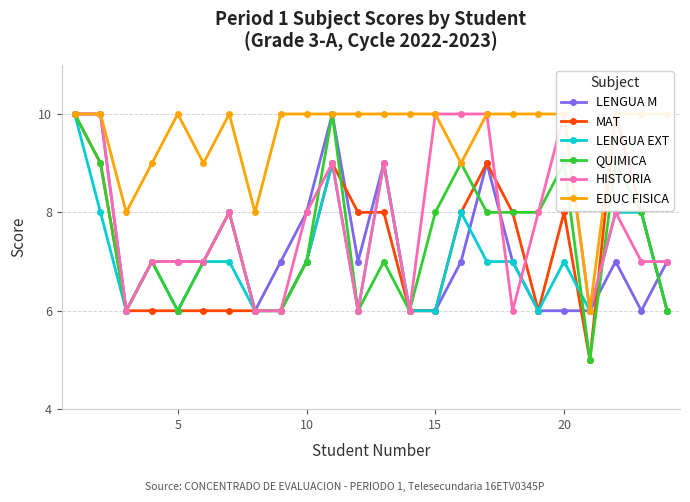

True or false: QUIMICA has more than 1 interior local peaks.

True